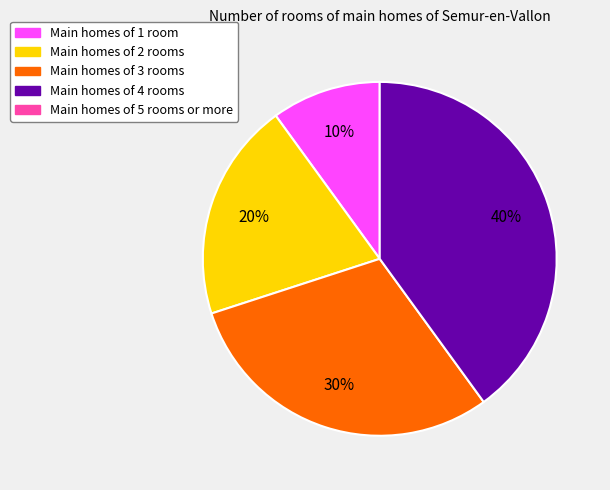

To the nearest percent, what is the difference between the largest and smallest slice percentages?

30%